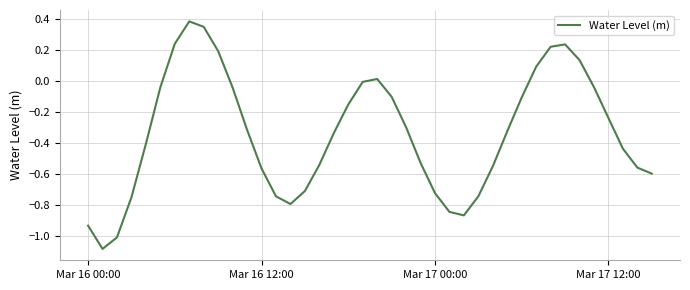

What is the difference between the maximum and minimum values?

1.5